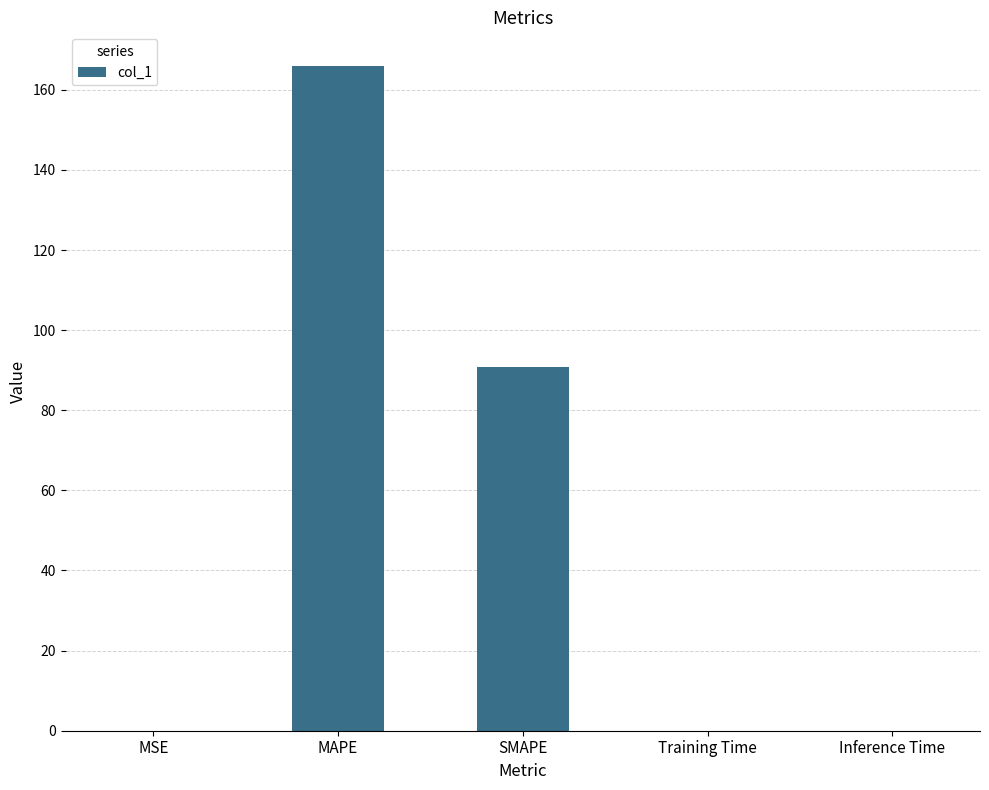

The chart shows a value of 242.5 at MAPE. True or false?

False